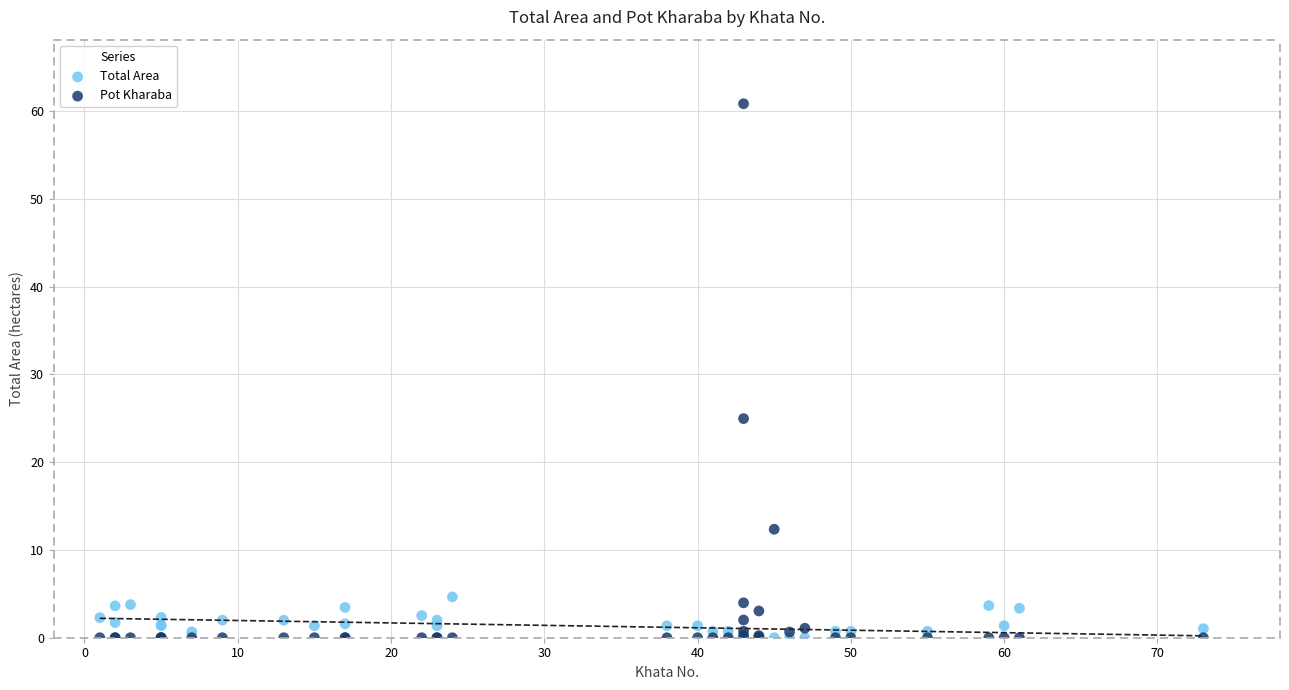

In the Pot Kharaba series, what Y value is closest to 30?

25.0